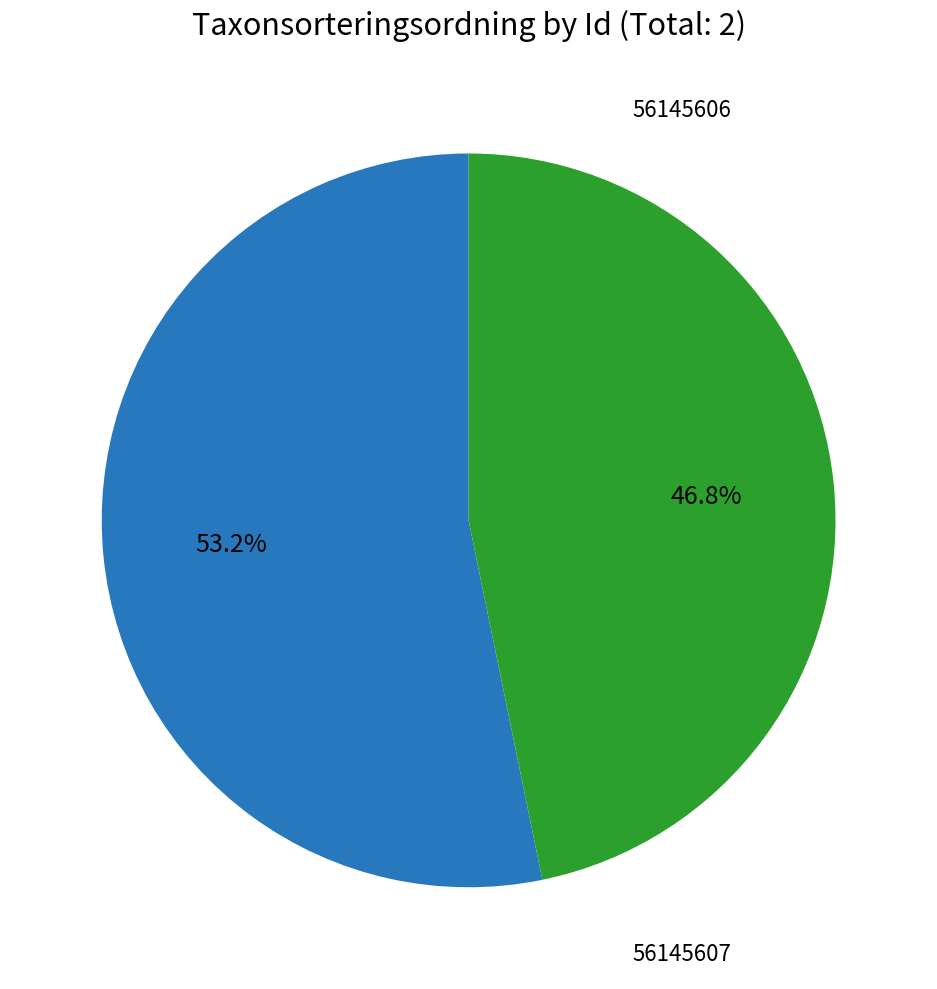

Count the number of slices in the pie.

2